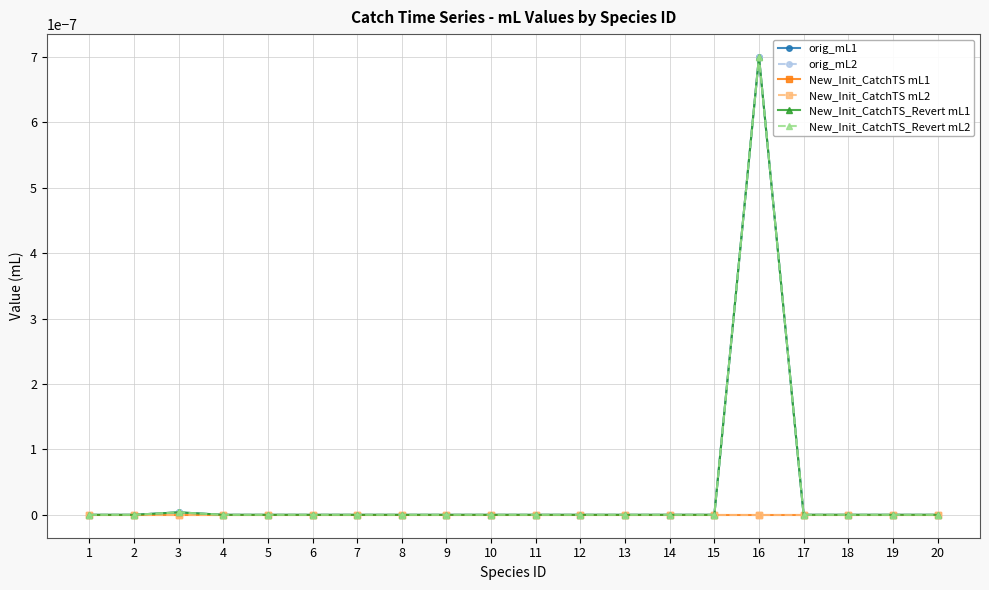

True or false: New_Init_CatchTS mL2 has a value of 0.0 at 9.

True